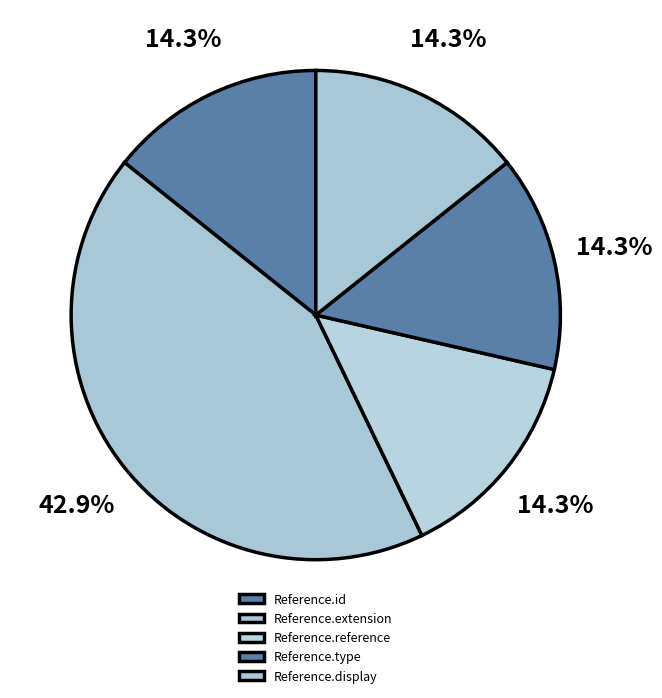

What percentage is the Reference.display slice, to the nearest percent?

14%